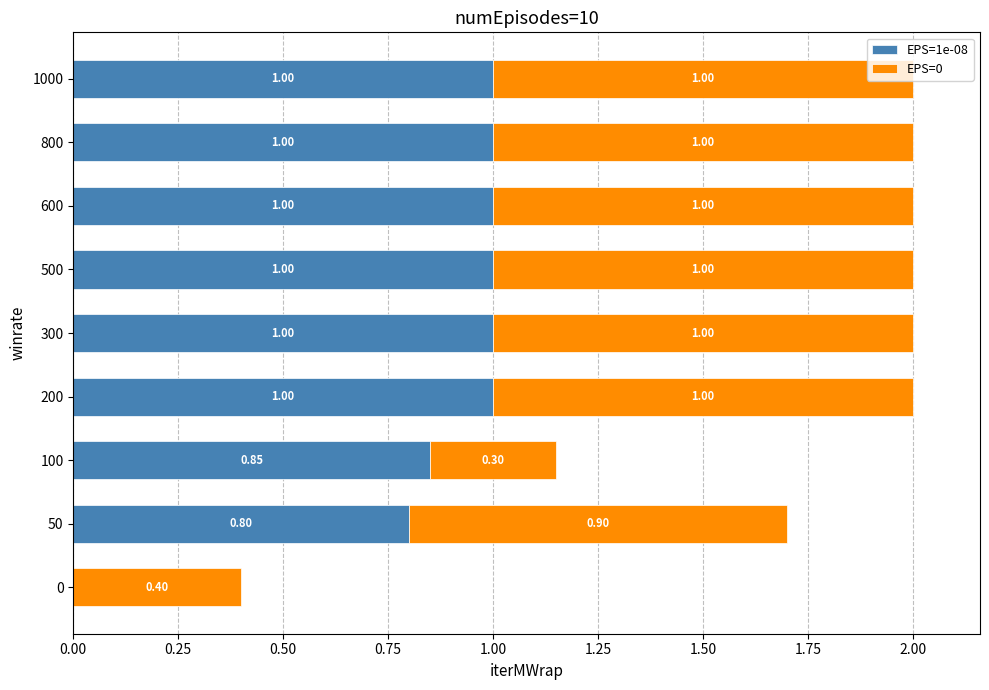

What is the difference between the maximum and minimum values in the EPS=1e-08 series?

1.0